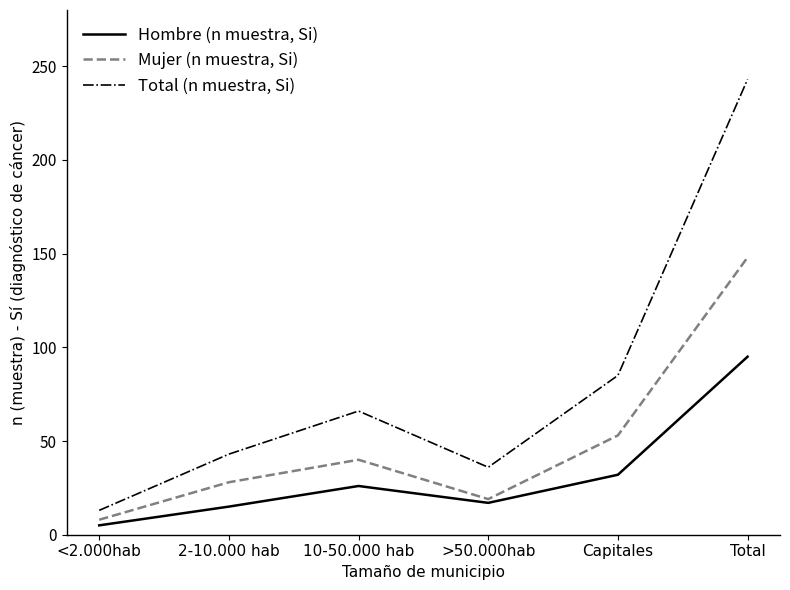

What is the difference between the highest and lowest values at Capitales?

53